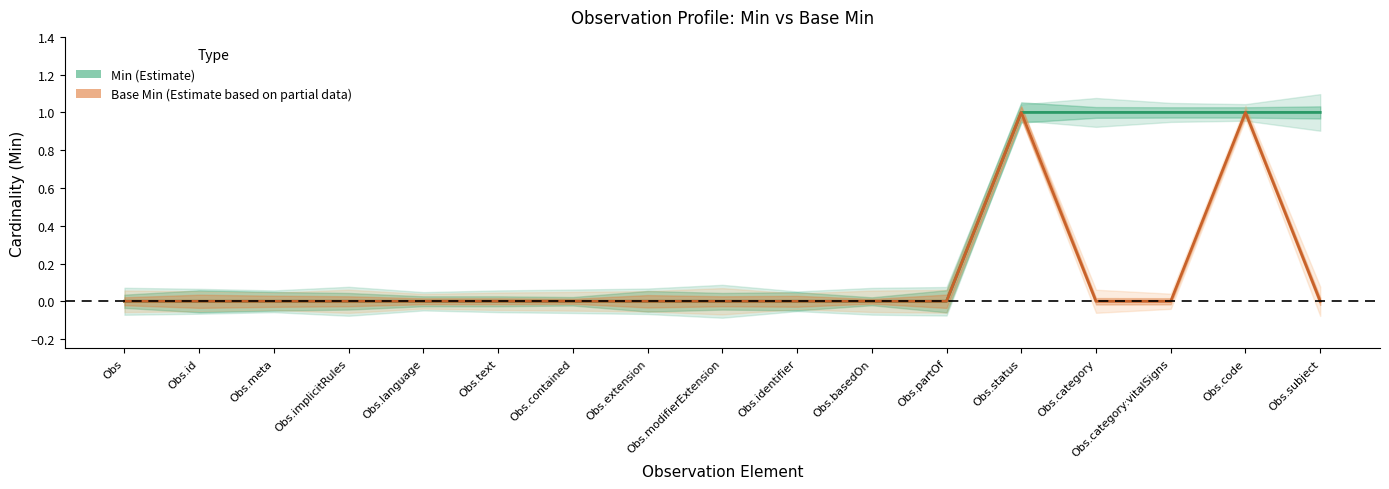

True or false: Base Min has a value of 1 at Obs.basedOn.

False